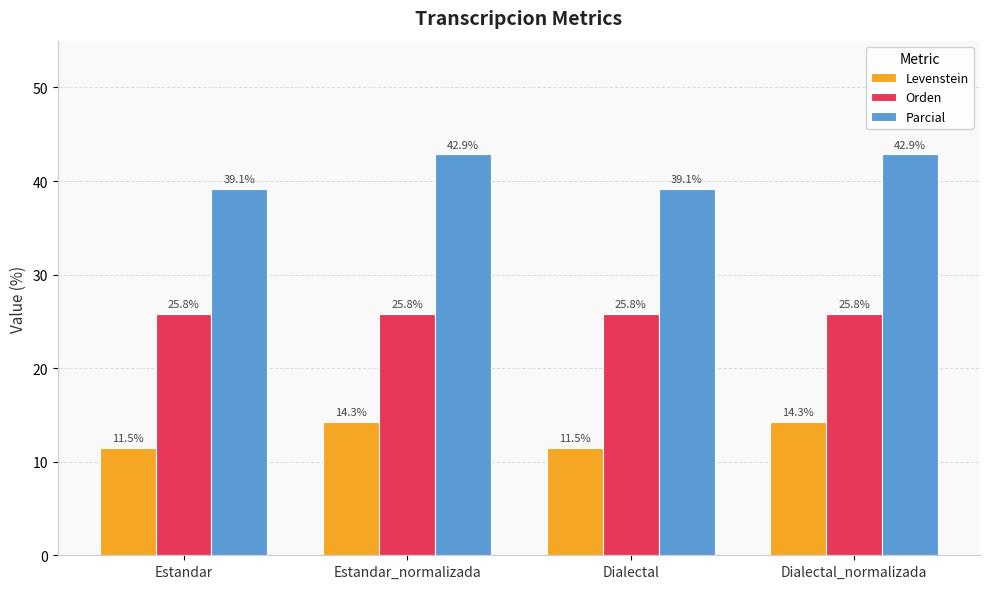

Rank the series at Estandar from highest to lowest value.

Parcial, Orden, Levenstein